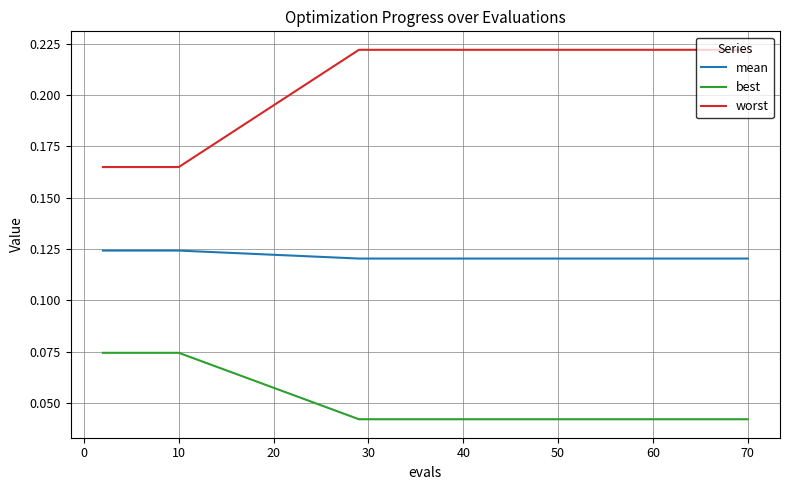

Rank the series by their average value, from lowest to highest.

best, mean, worst